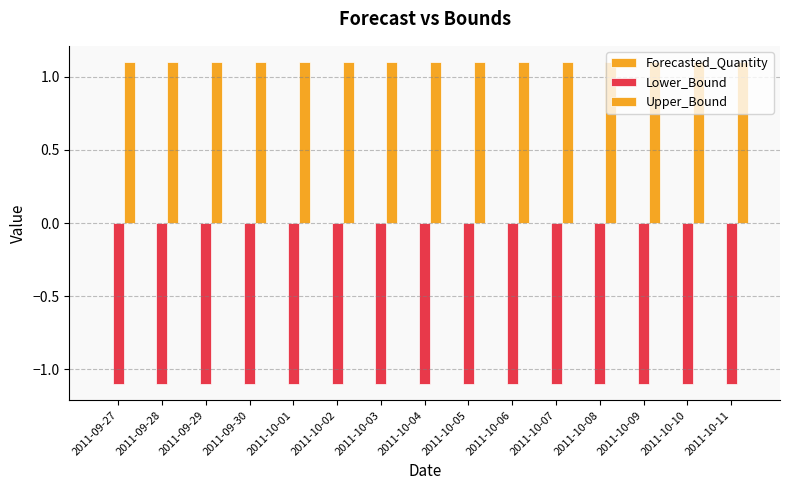

What is the smallest value displayed?

-1.1